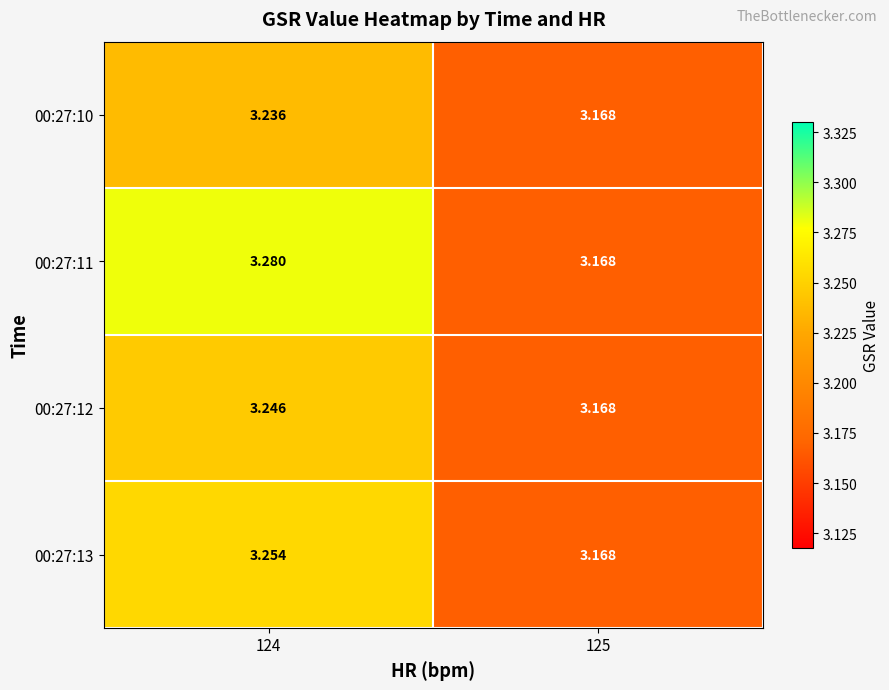

Reading left to right, what are all the values shown in this chart?

00:27:10: 124=3.2	125=3.2
00:27:11: 124=3.3	125=3.2
00:27:12: 124=3.2	125=3.2
00:27:13: 124=3.3	125=3.2